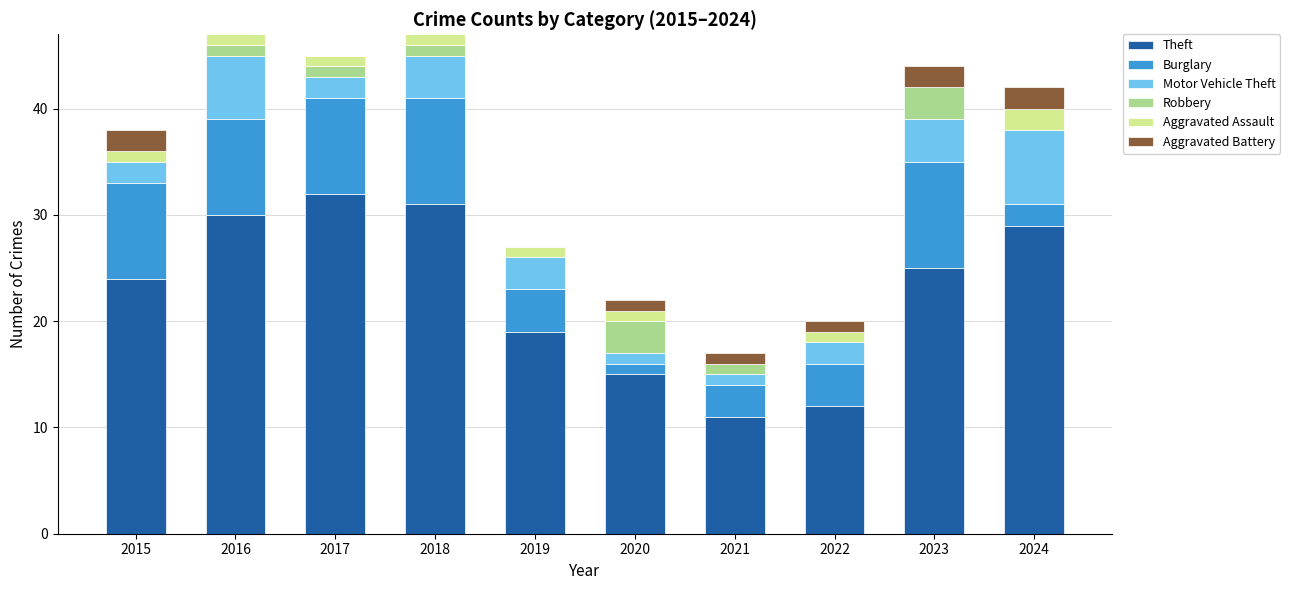

What is the total value across all series at 2019?

27